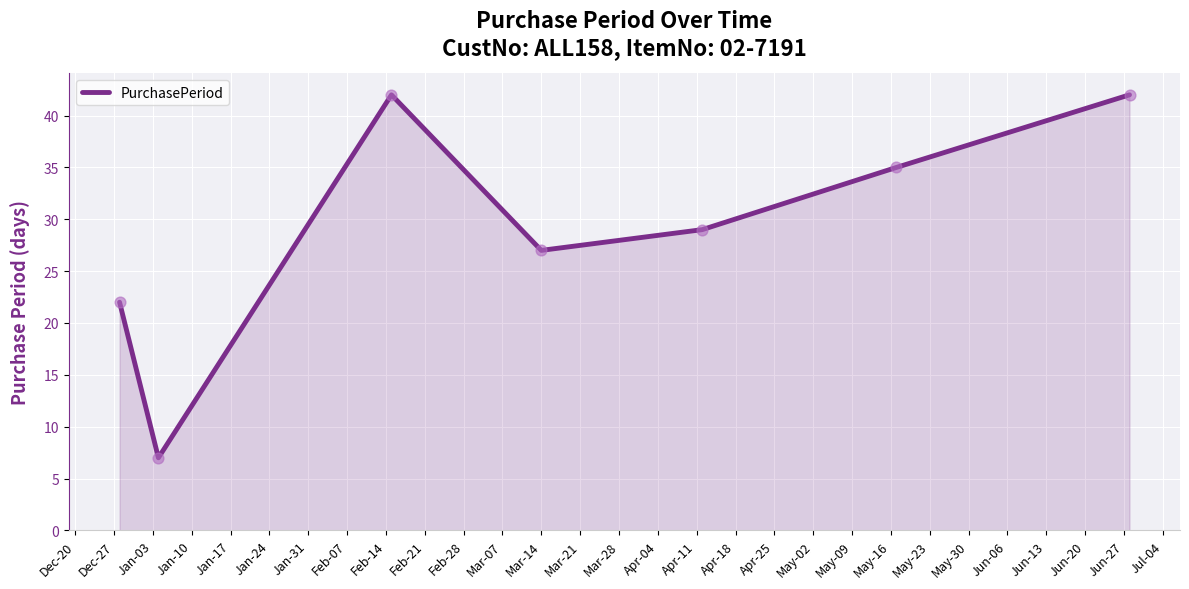

How many interior local peaks (higher than both neighbors) does the data have?

1